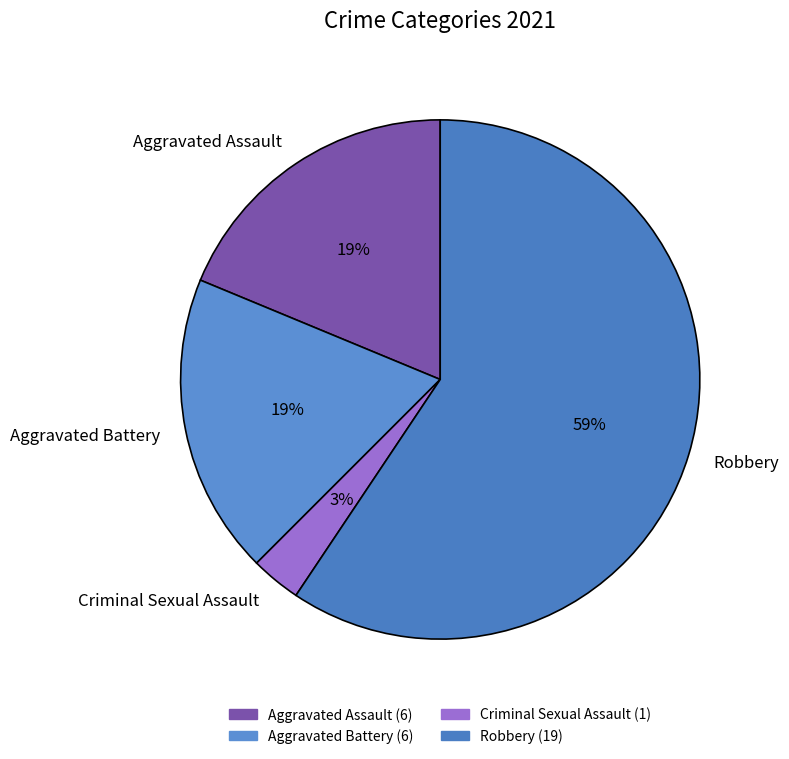

Which slice is the smallest?

Criminal Sexual Assault